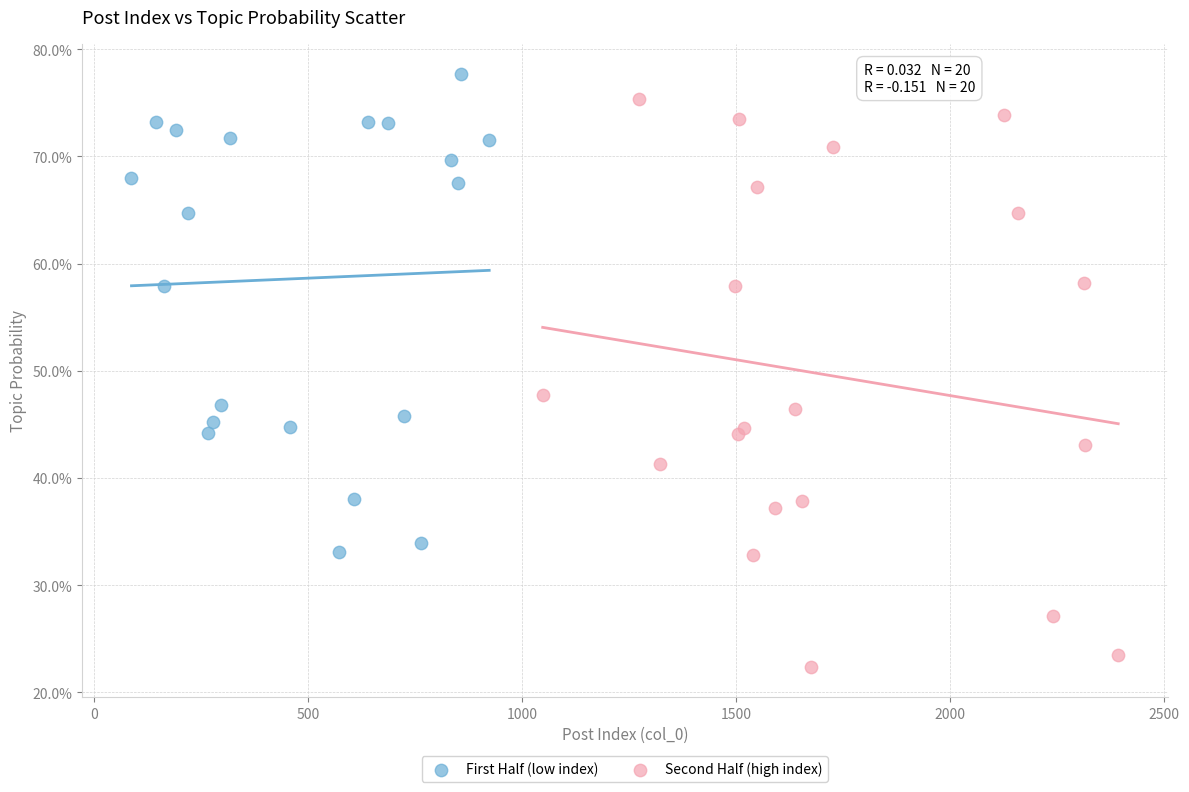

What are all the series names shown in the legend?

First Half (low index), Second Half (high index)